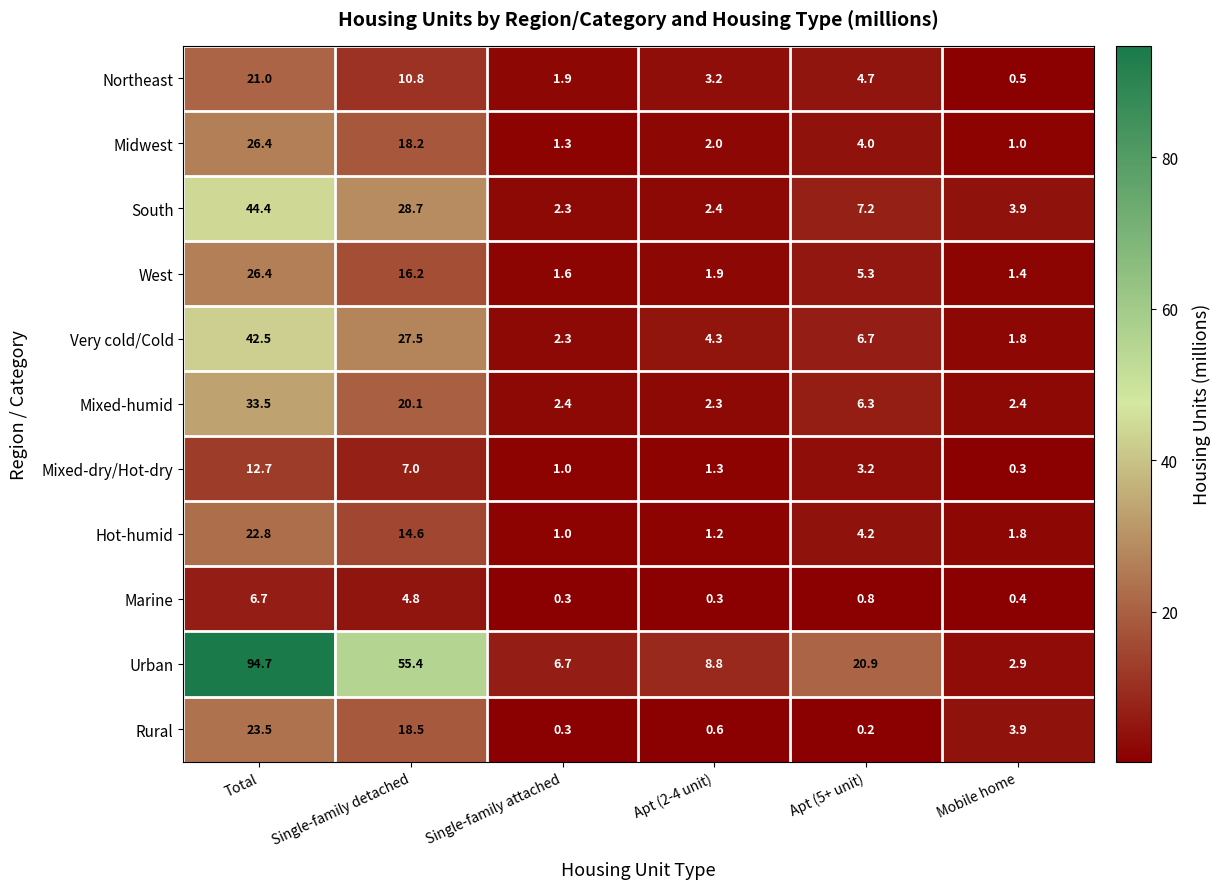

At which label does Rural first exceed 3?

Total